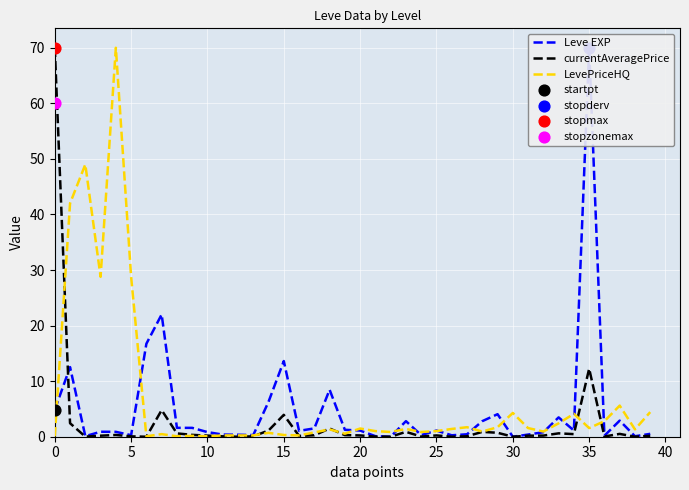

At which category is the sum across all series the highest?

35